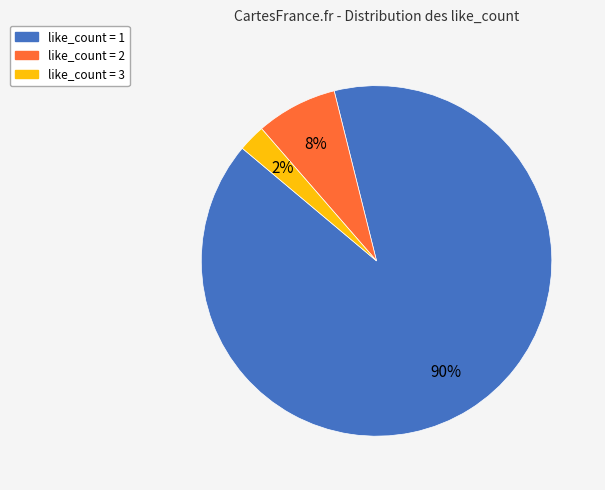

To the nearest percent, what is the average slice percentage?

33%